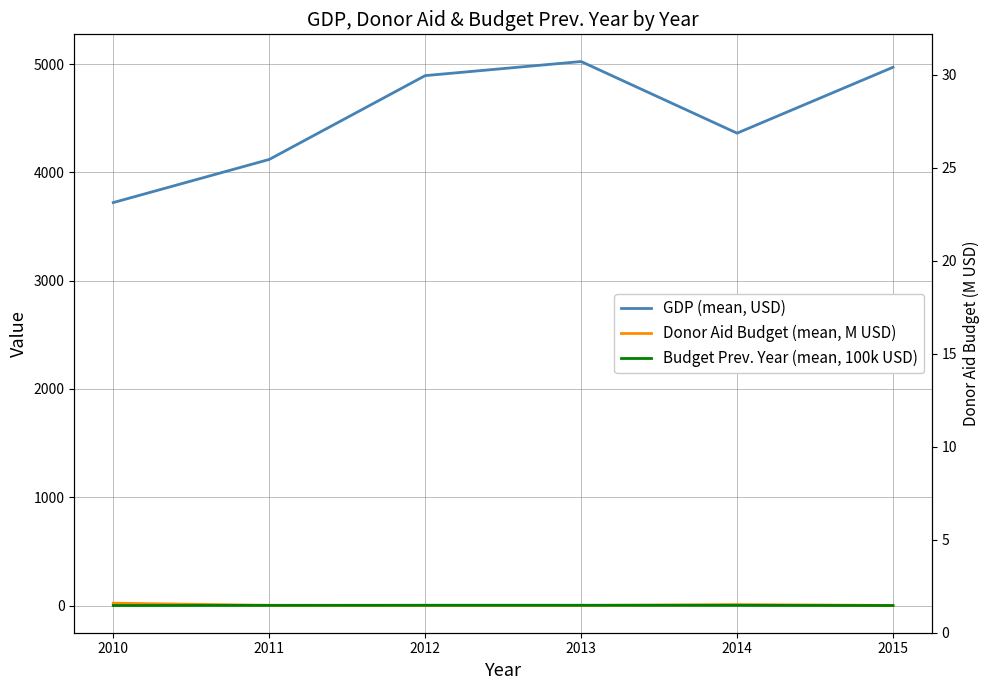

Reading left to right, transcribe all the data shown in this chart.

GDP (mean, USD): 3721.0	4119.2	4893.4	5023.5	4361.9	4970.7
Donor Aid Budget (mean, M USD): 21.4	1.9	0.9	0.6	8.9	0.9
Budget Prev. Year (mean, 100k USD): 0.0	1.5	2.5	2.5	1.5	0.0